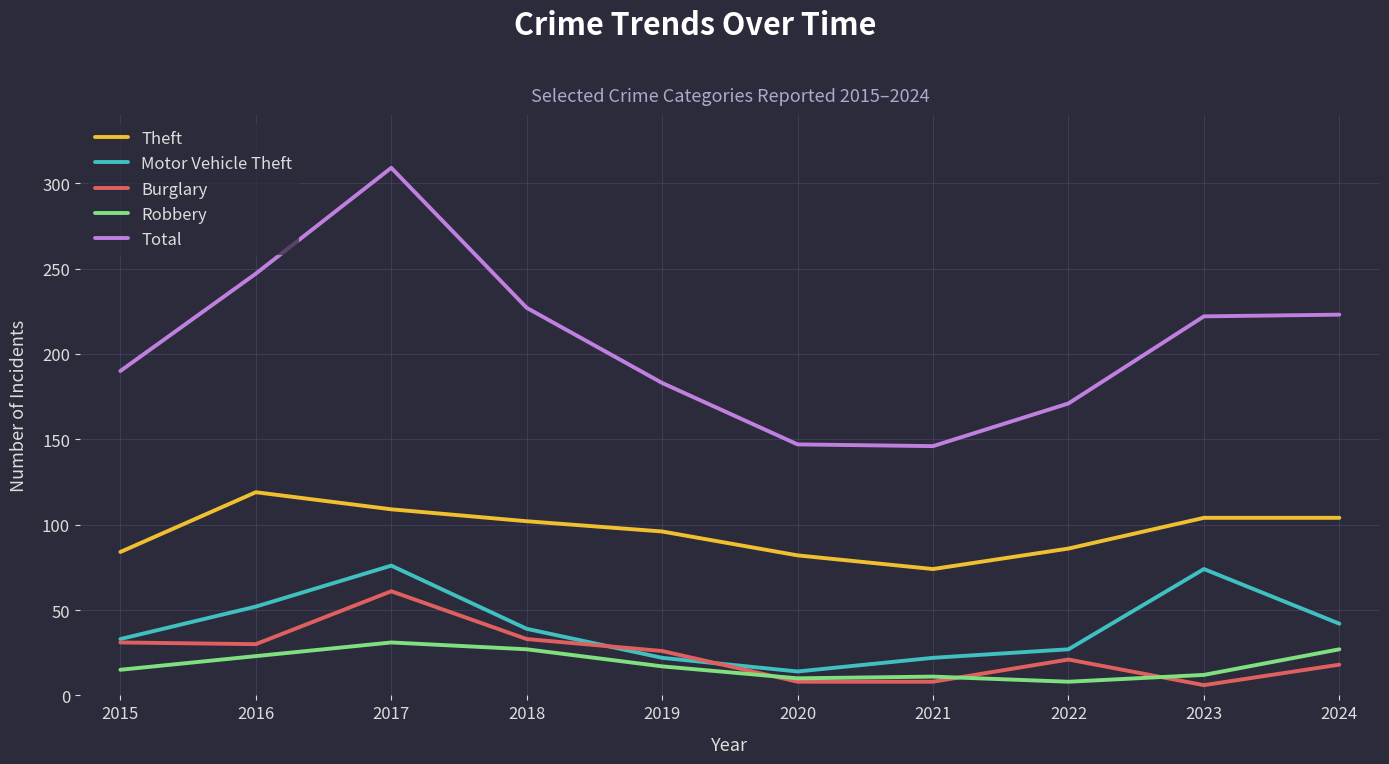

At which category is the sum across all series the highest?

2017